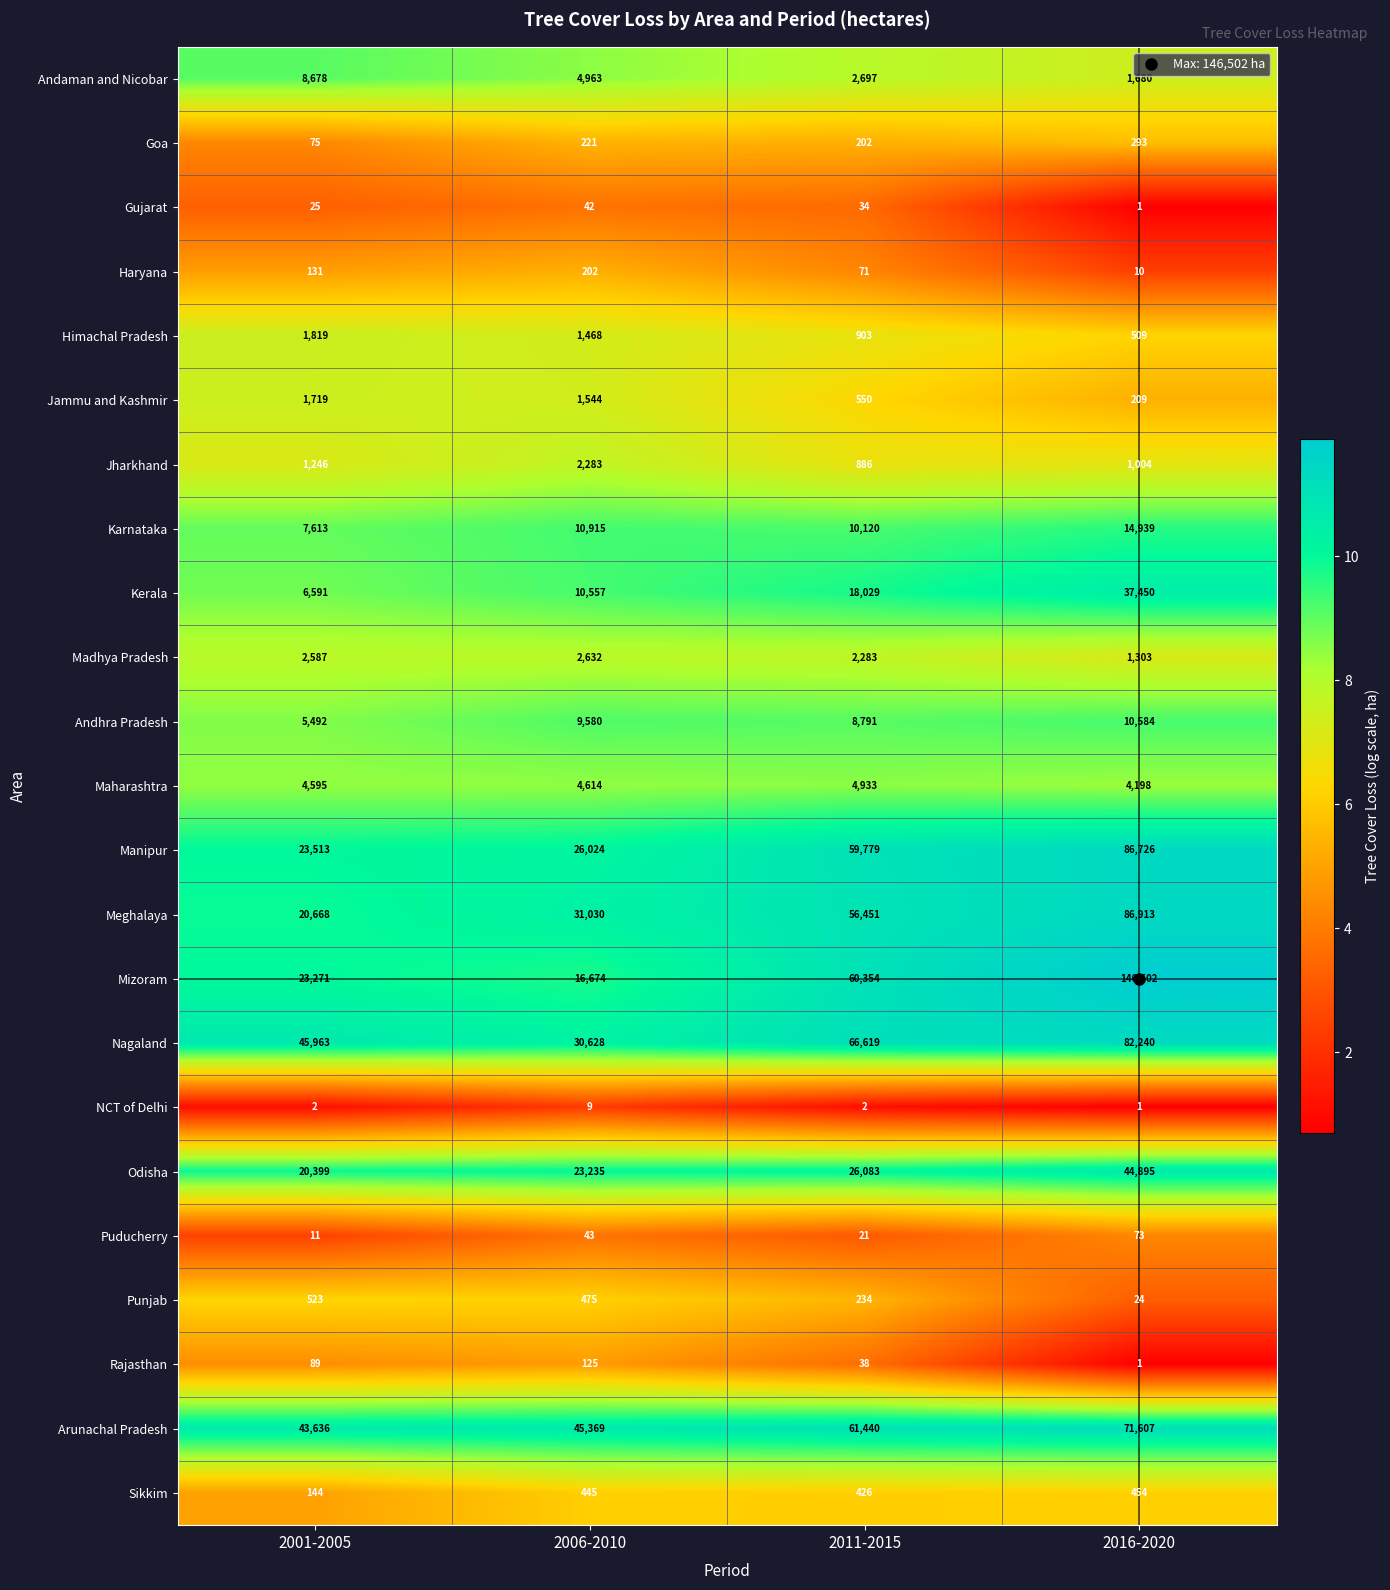

The Arunachal Pradesh series shows 45369 at 2006-2010. True or false?

True